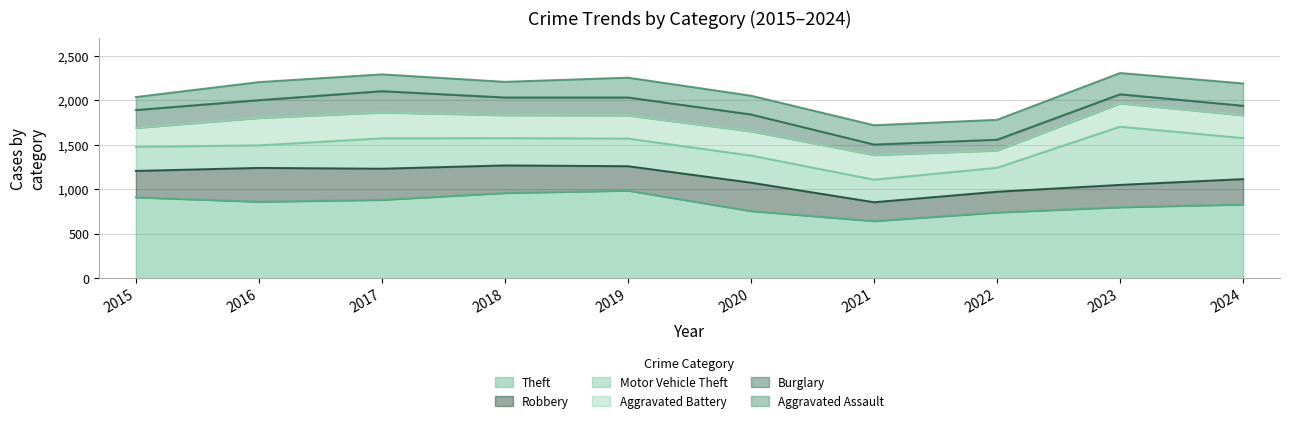

Reading left to right, what are all the values shown in this chart?

Theft: 910	861	882	959	986	756	643	740	799	830
Robbery: 297	380	350	310	274	319	212	233	251	285
Motor Vehicle Theft: 271	254	342	307	311	305	254	270	655	462
Aggravated Battery: 213	308	290	258	260	272	277	194	262	256
Burglary: 201	200	240	199	202	190	118	121	102	107
Aggravated Assault: 146	203	189	176	223	211	217	224	239	251